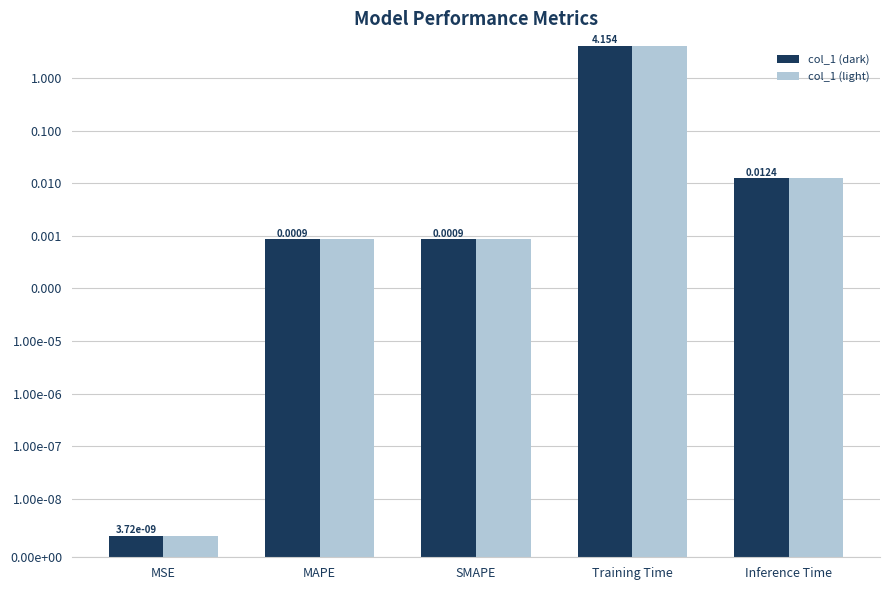

At how many categories does at least one series exceed 3?

1